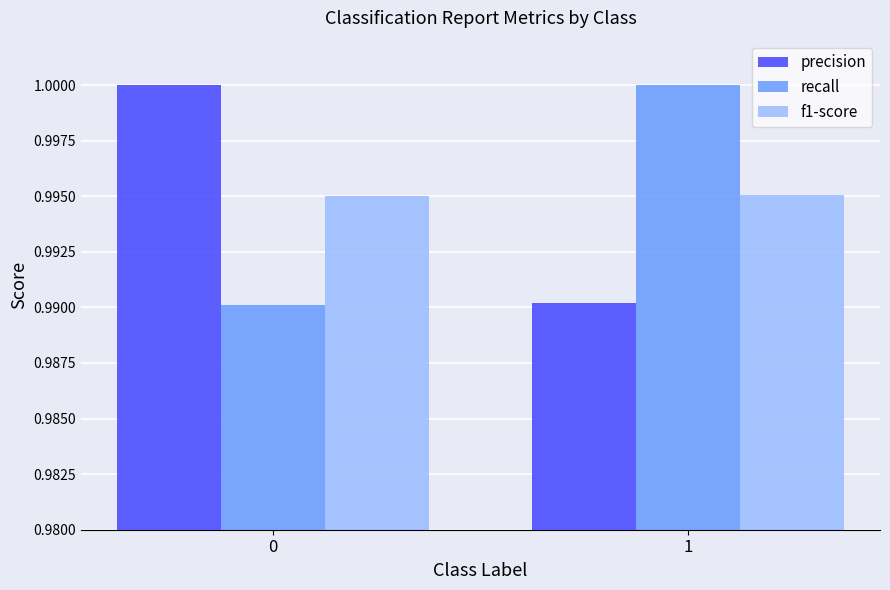

List the labels in order of precision value, largest first.

0, 1